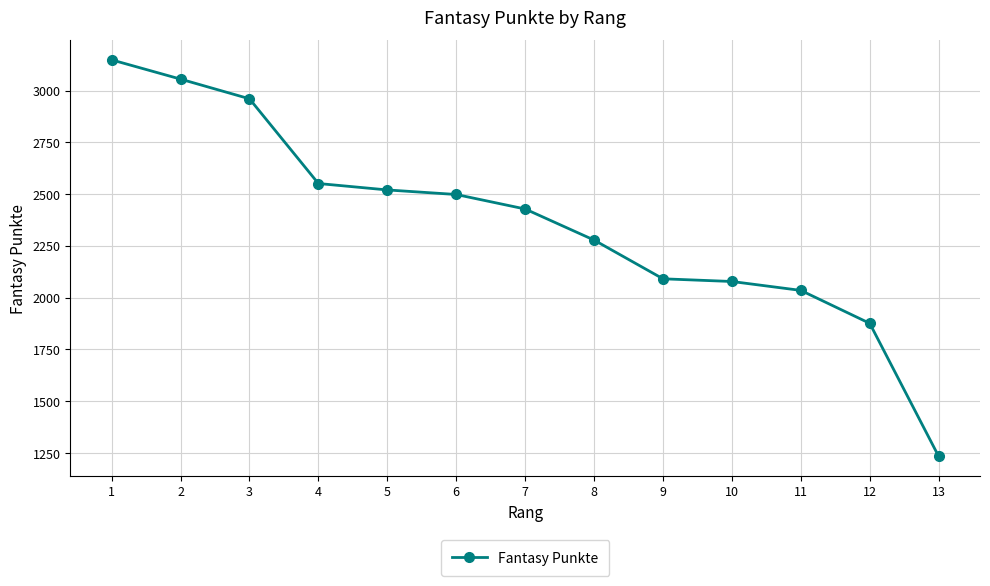

What is the difference between the values at 6 and 9?

407